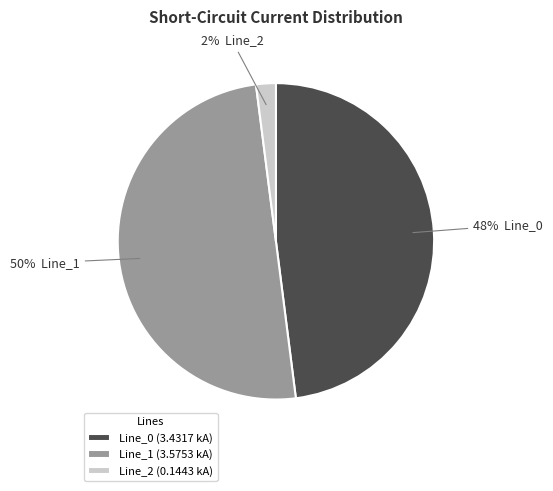

To the nearest percent, what is the average slice percentage?

33%